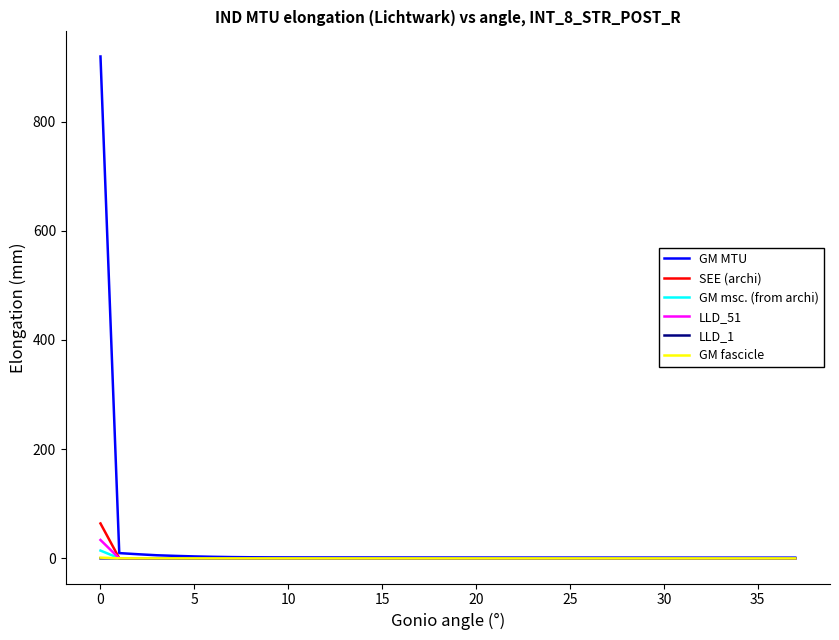

How many lines are shown in the chart?

6